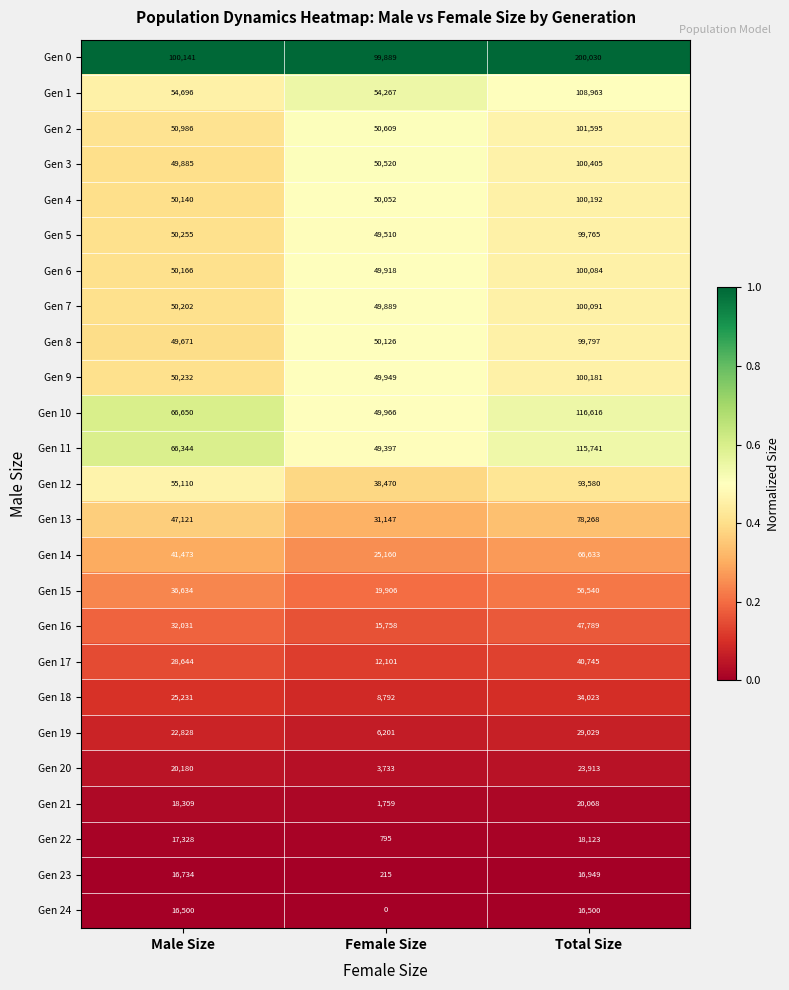

Is it true that Gen 5 equals 24725 at Male Size?

False